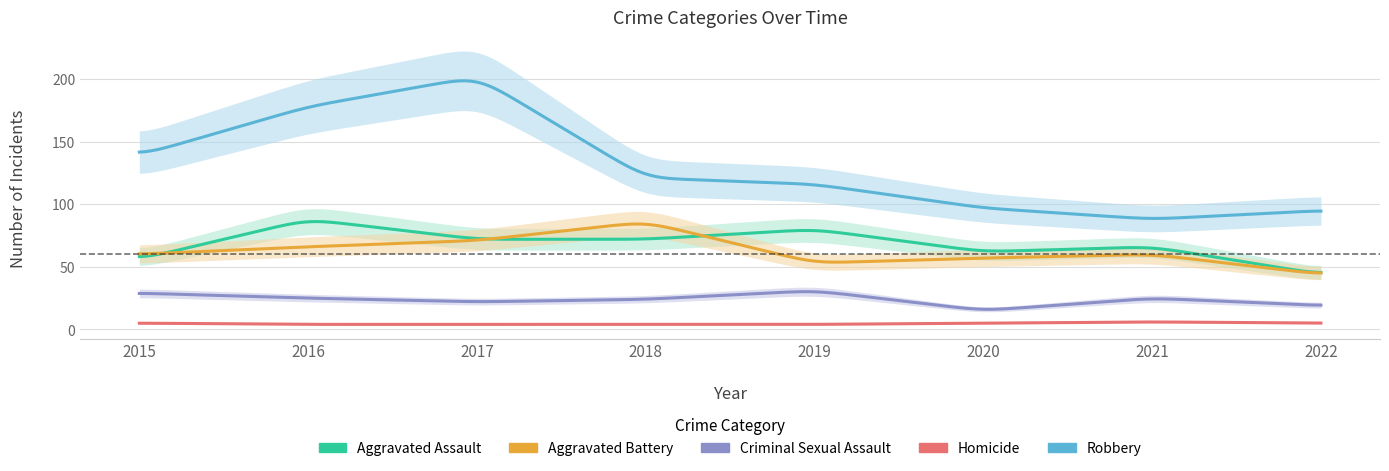

What is the average value of the Aggravated Assault series?

68